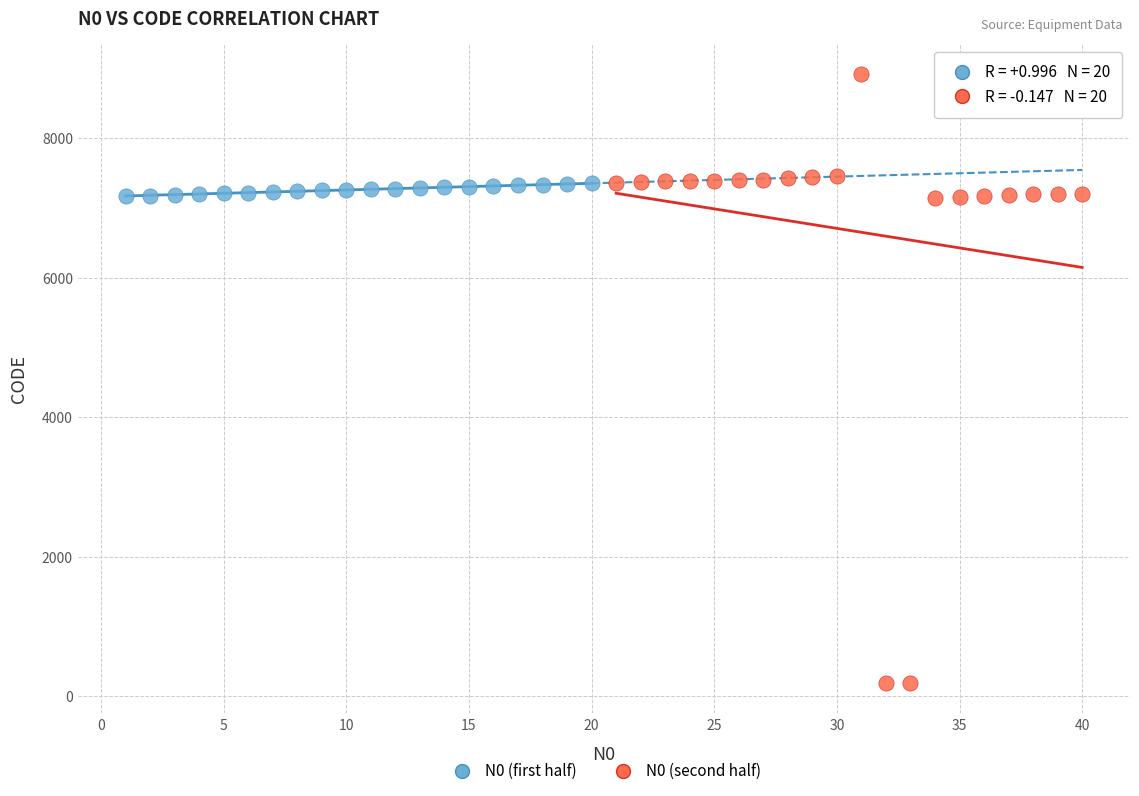

Which series contains the highest Y value?

N0 (second half)